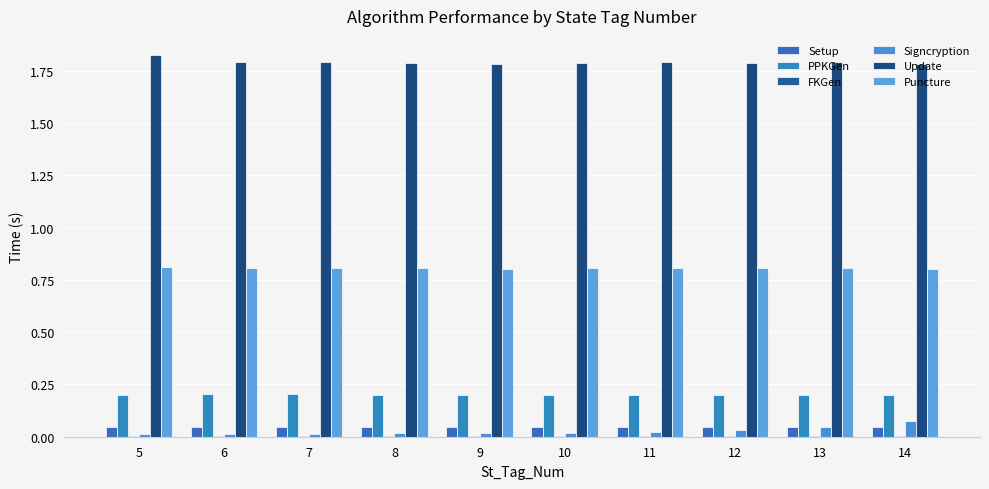

What is the sum of all Update values?

17.9